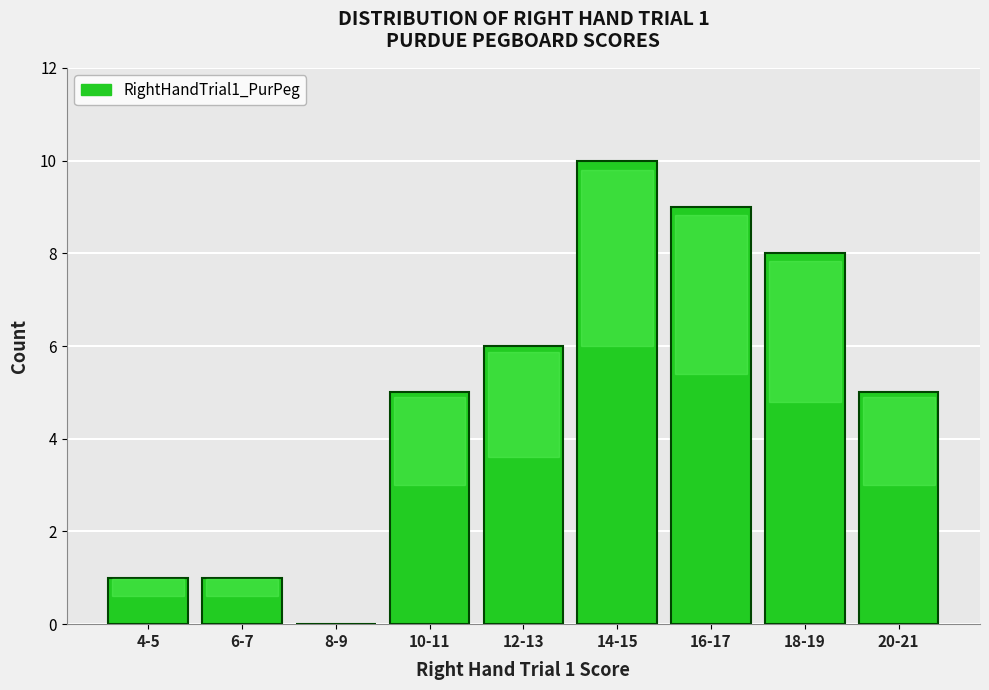

Reading left to right, transcribe all the data shown in this chart.

4-5=1	6-7=1	8-9=0	10-11=5	12-13=6	14-15=10	16-17=9	18-19=8	20-21=5